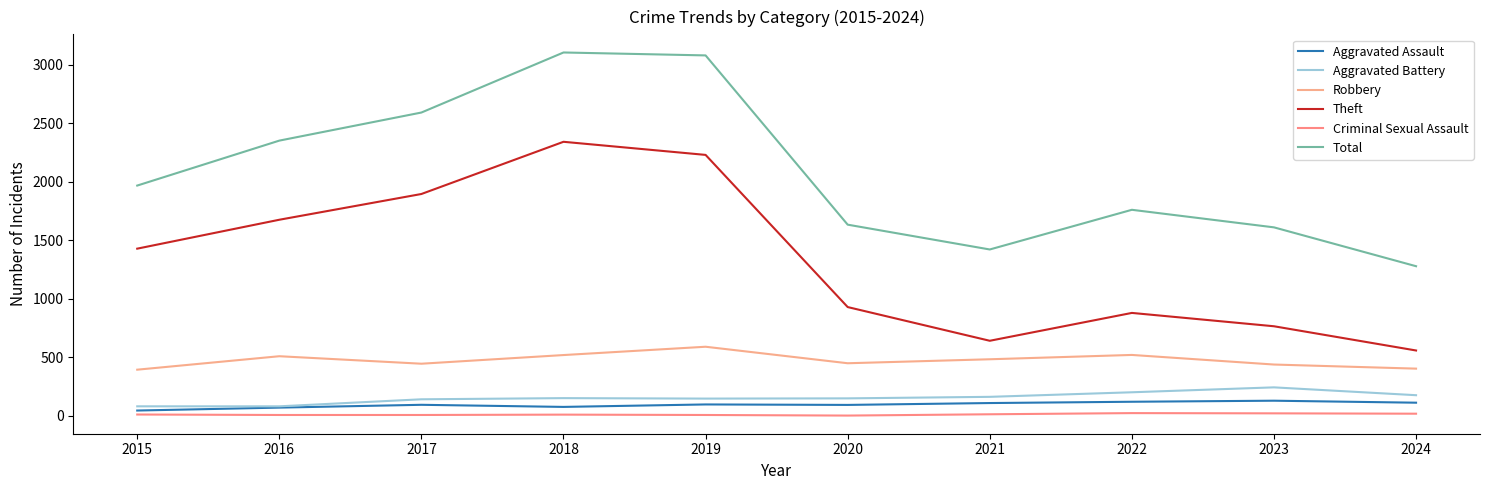

The Criminal Sexual Assault series shows 5 at 2023. True or false?

False